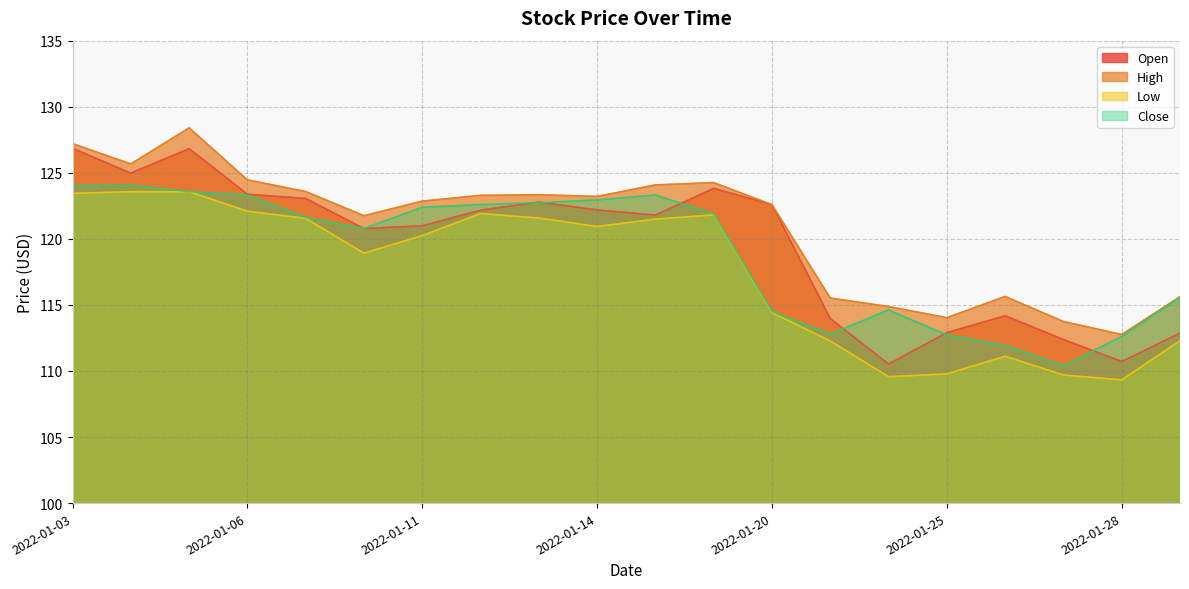

Reading right to left, what are all the values shown in this chart?

Open: 112.9	110.7	112.4	114.2	112.9	110.5	114.0	122.6	123.8	121.8	122.2	122.8	122.2	121.0	120.8	123.1	123.4	126.8	125.0	126.8
High: 115.6	112.8	113.7	115.6	114.0	114.9	115.5	122.6	124.3	124.1	123.2	123.3	123.3	122.9	121.7	123.6	124.5	128.4	125.7	127.2
Low: 112.3	109.3	109.7	111.1	109.8	109.6	112.3	114.4	121.8	121.5	120.9	121.6	121.9	120.2	118.9	121.5	122.1	123.6	123.6	123.4
Close: 115.6	112.6	110.4	111.9	112.7	114.6	112.8	114.5	121.9	123.3	122.9	122.7	122.6	122.4	120.8	121.6	123.3	123.6	124.1	124.0